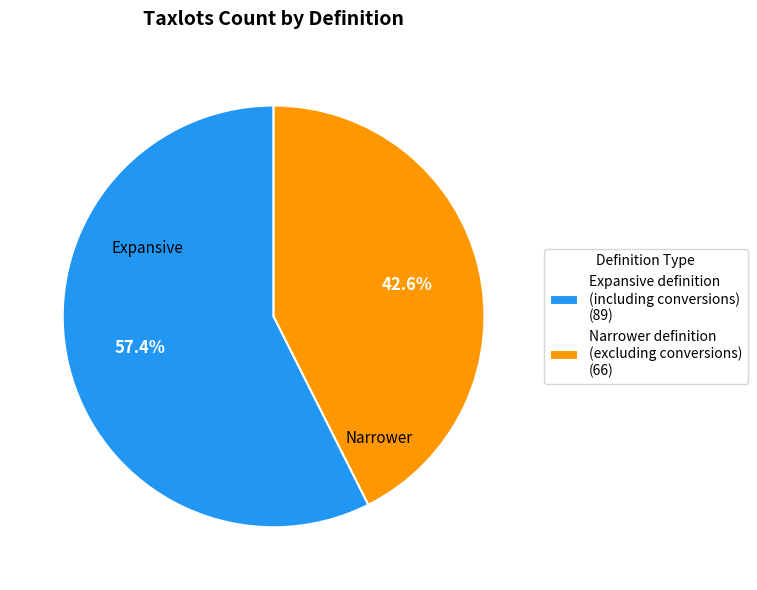

What percentage is NOT represented by Narrower definition (excluding conversions)?

57.4%